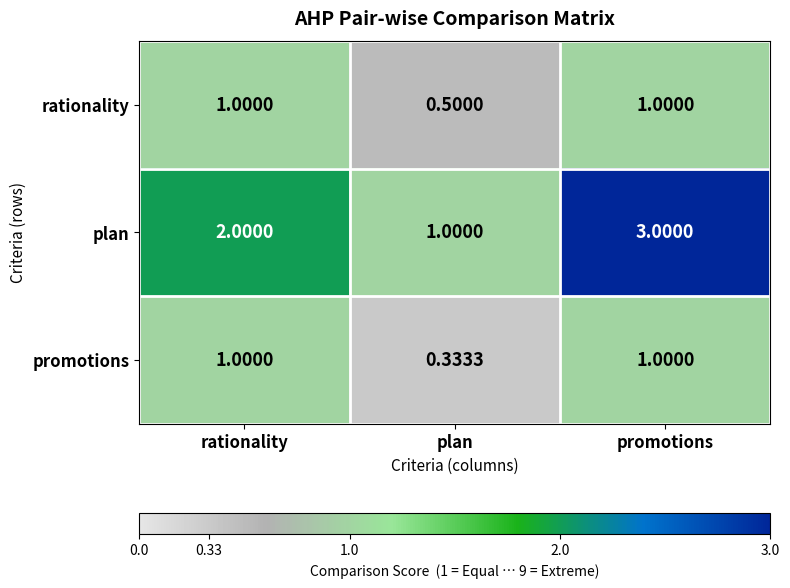

At which label does rationality reach its minimum?

plan